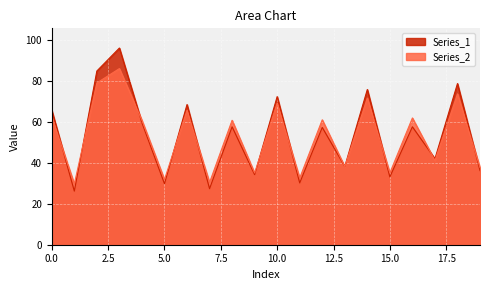

Is it true that Series_2 equals 61.8 at 16?

True